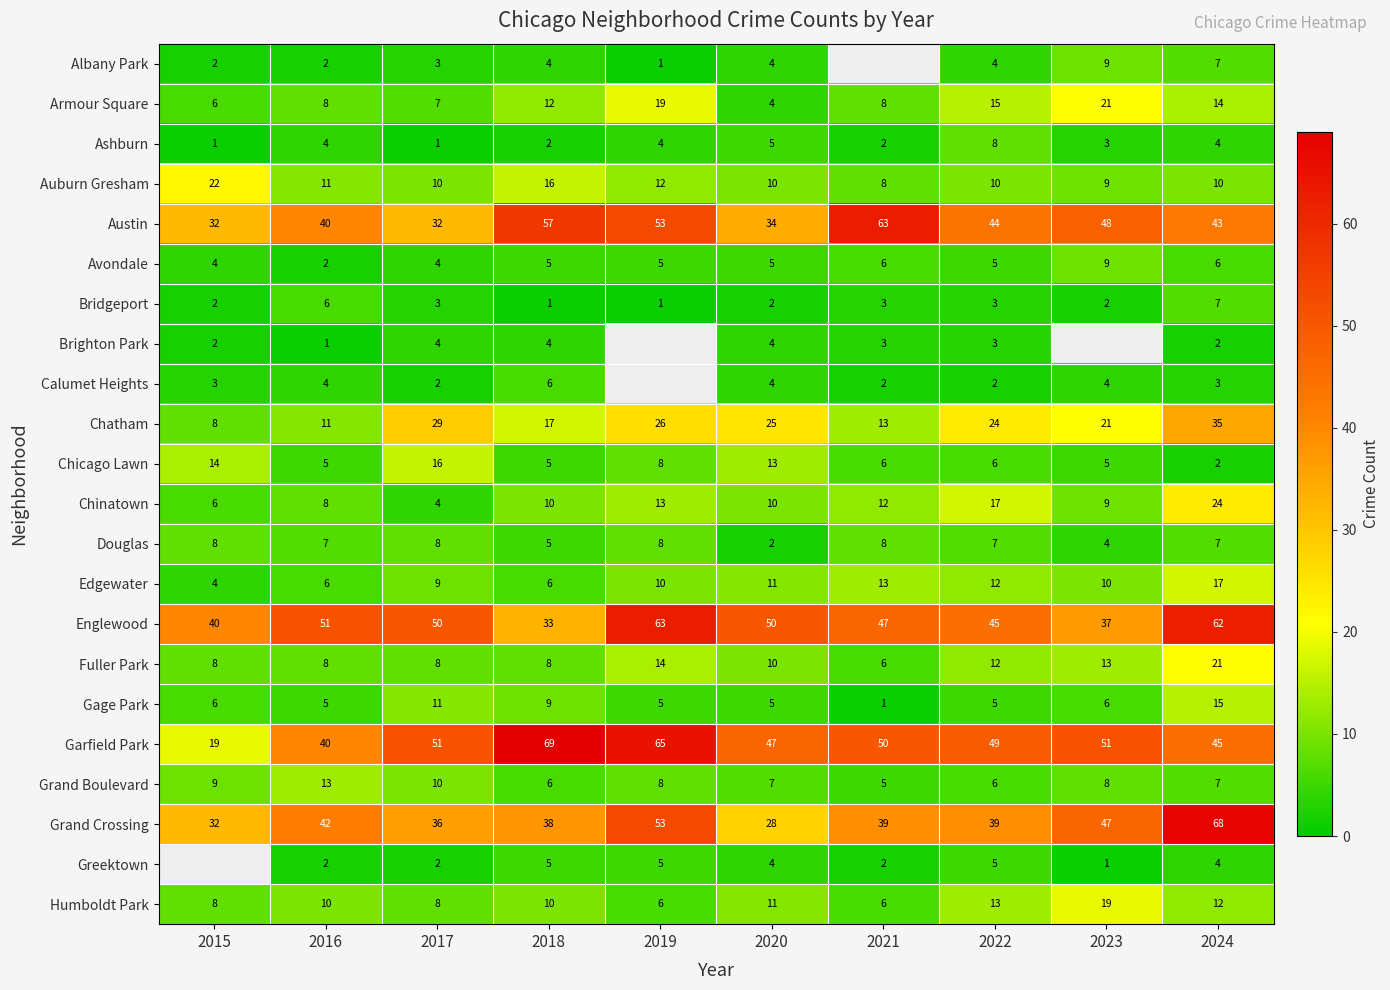

Where does the Bridgeport series first go above 3?

2016